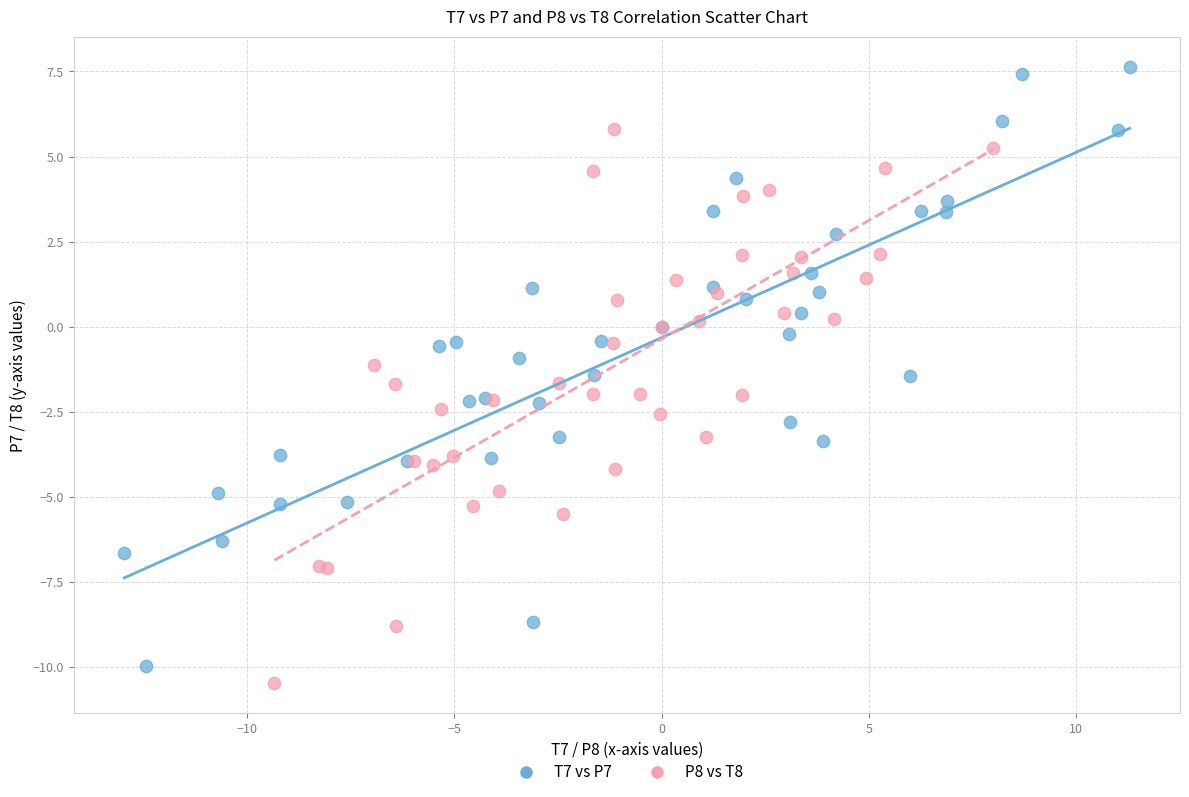

Which series has the widest spread of Y values?

T7 vs P7